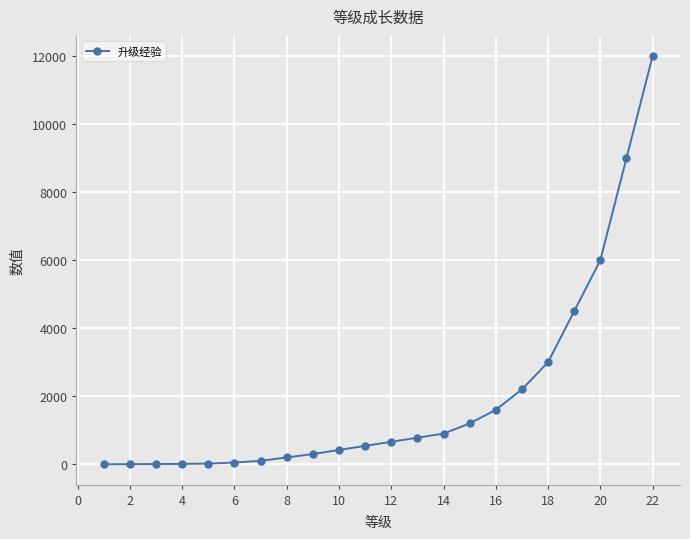

What is the greatest value displayed?

12000